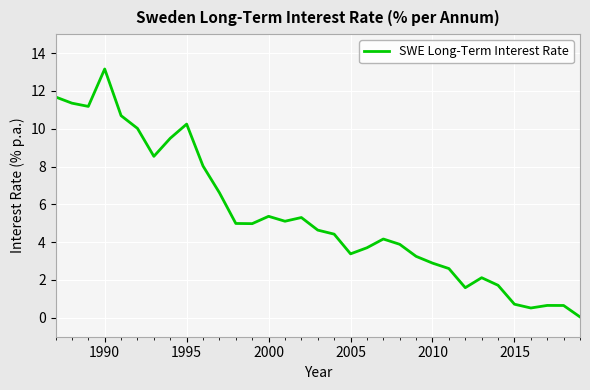

What is the difference between the maximum and minimum values?

13.1